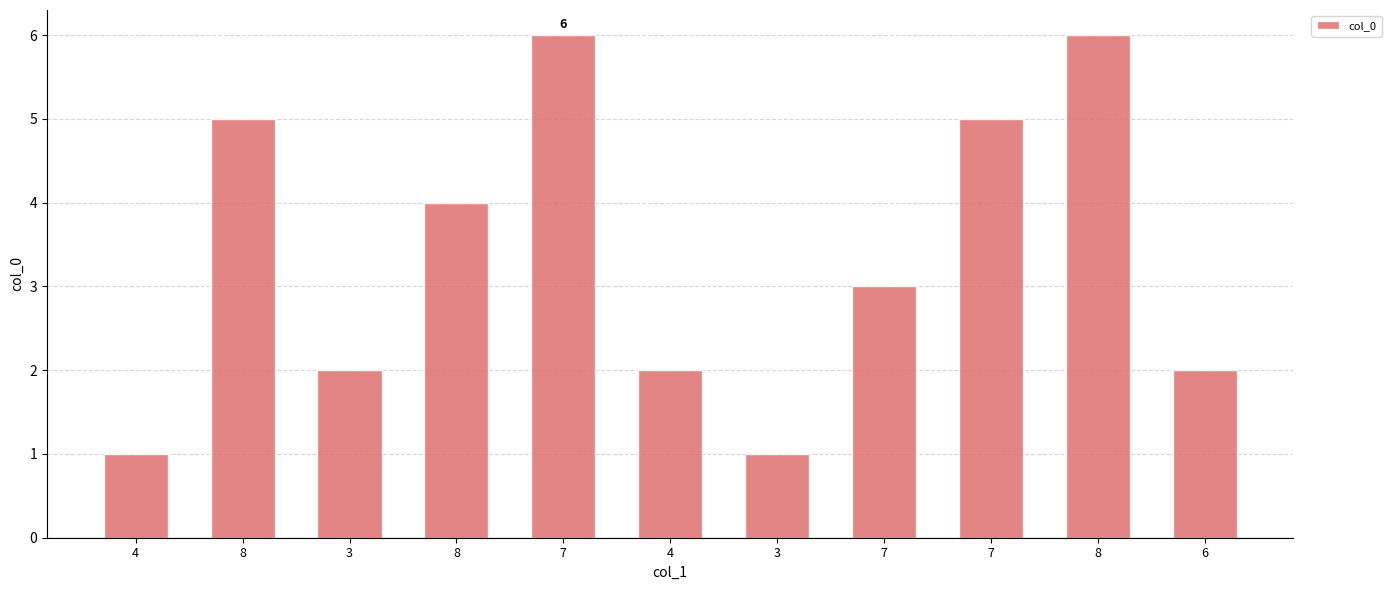

How many values are between 2 and 5?

7